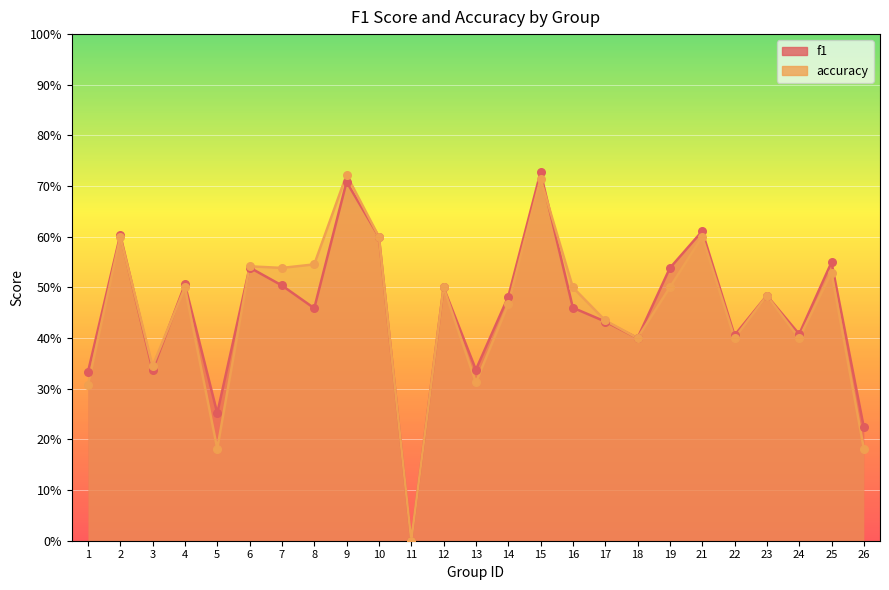

At which category is the sum across all series the highest?

15